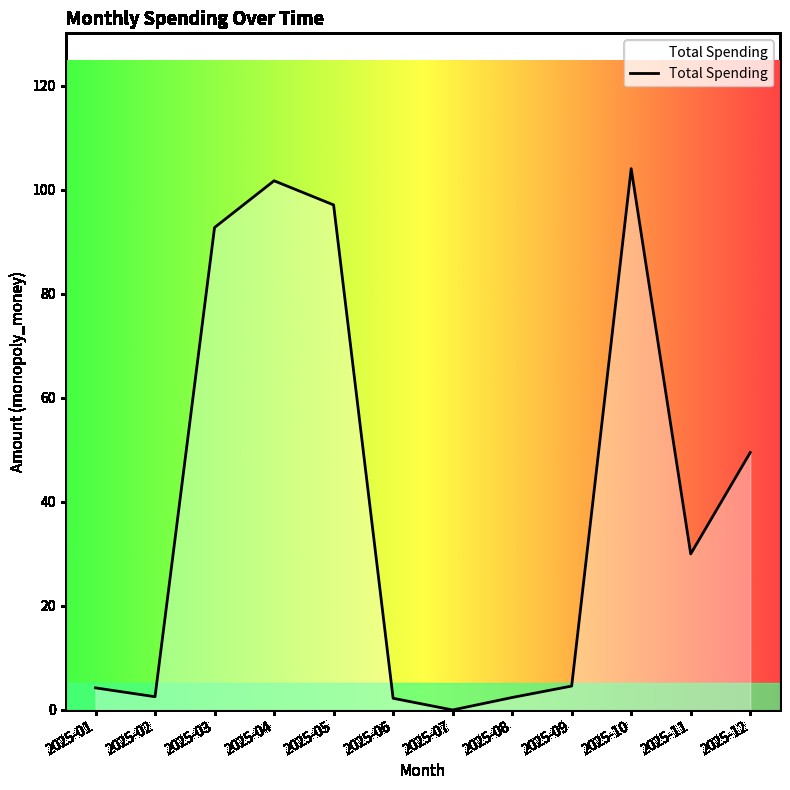

How many positive values are there?

11